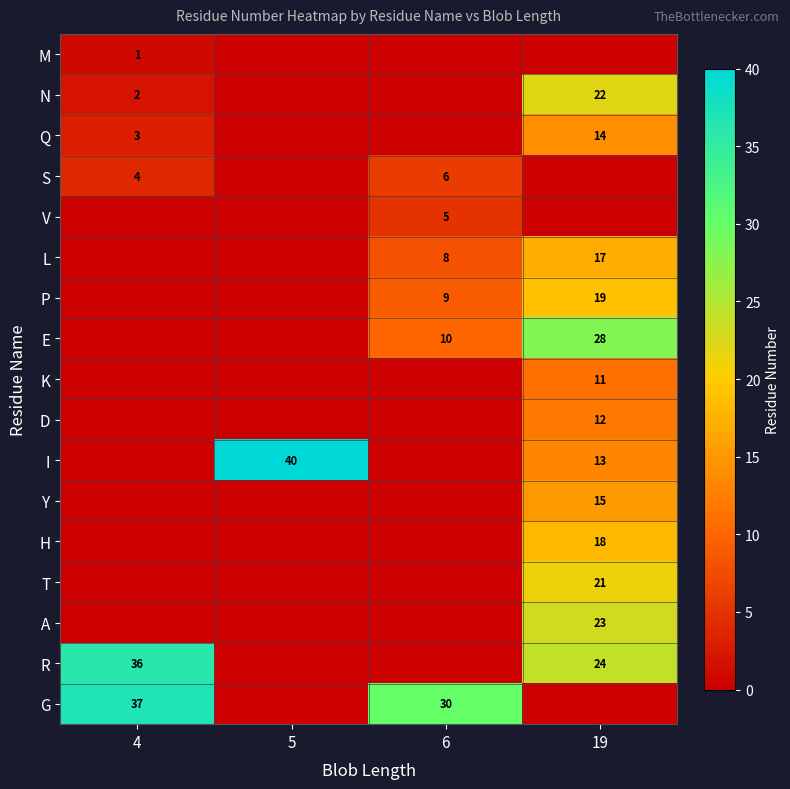

Is it true that N equals 2 at 4?

True